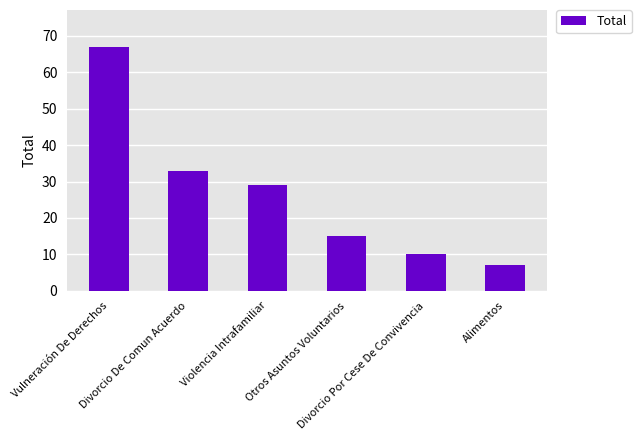

Which category has the lowest value across all series?

Alimentos